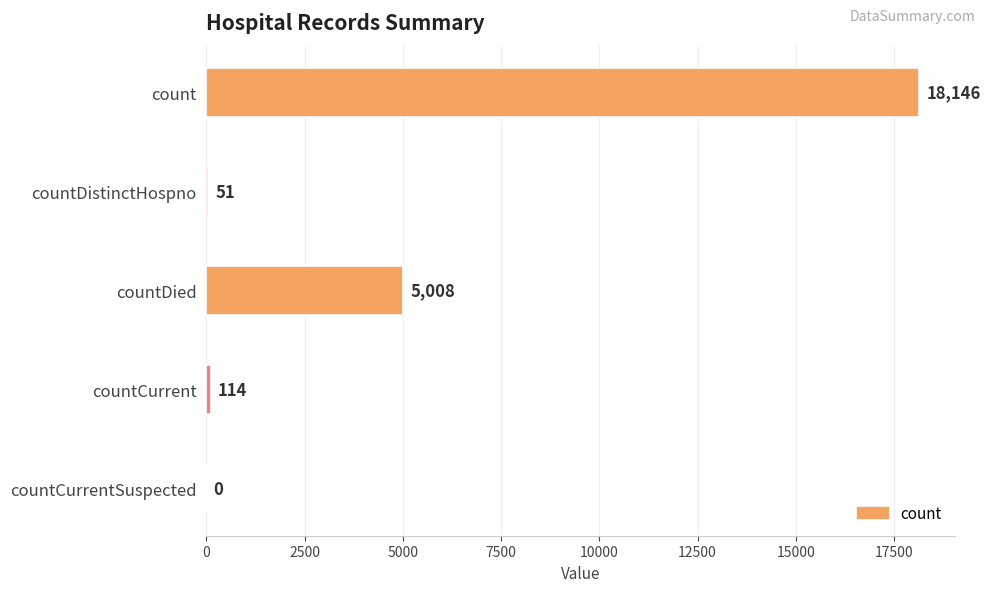

What is the approximate value at countDistinctHospno?

51